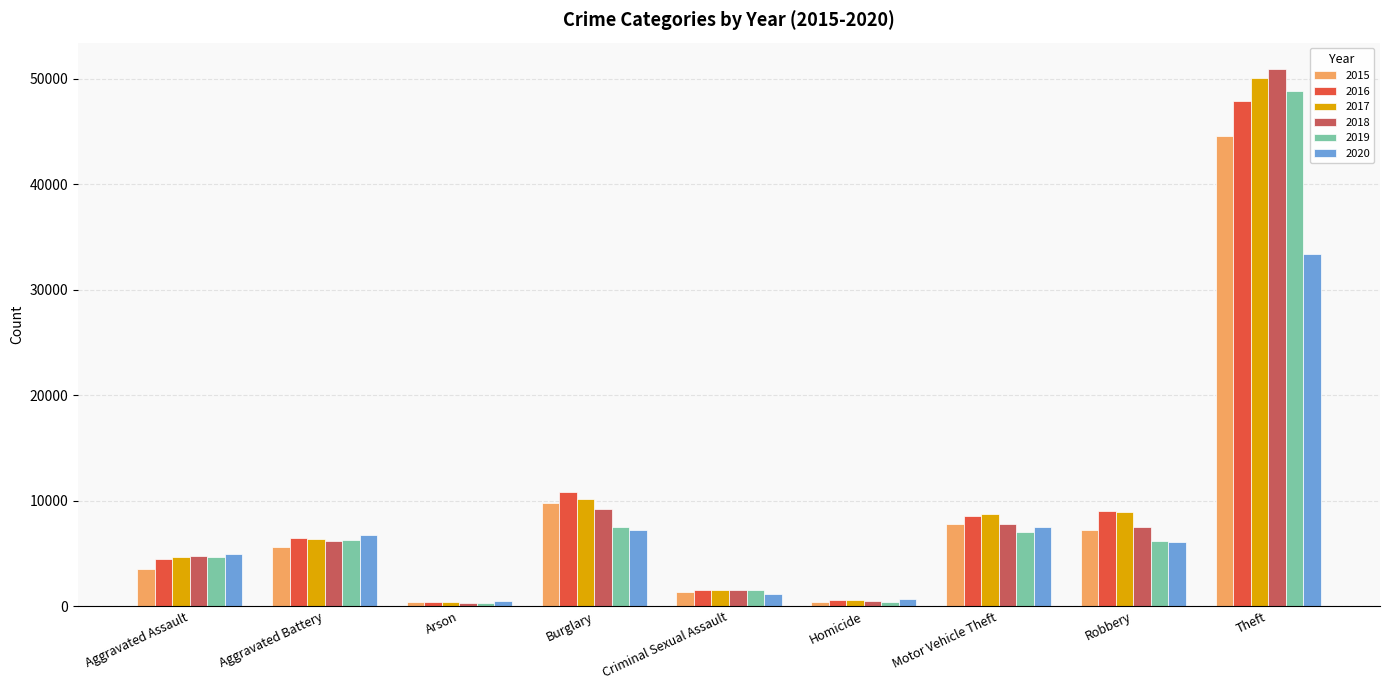

The value of 2020 at Aggravated Battery is 8800. True or false?

False